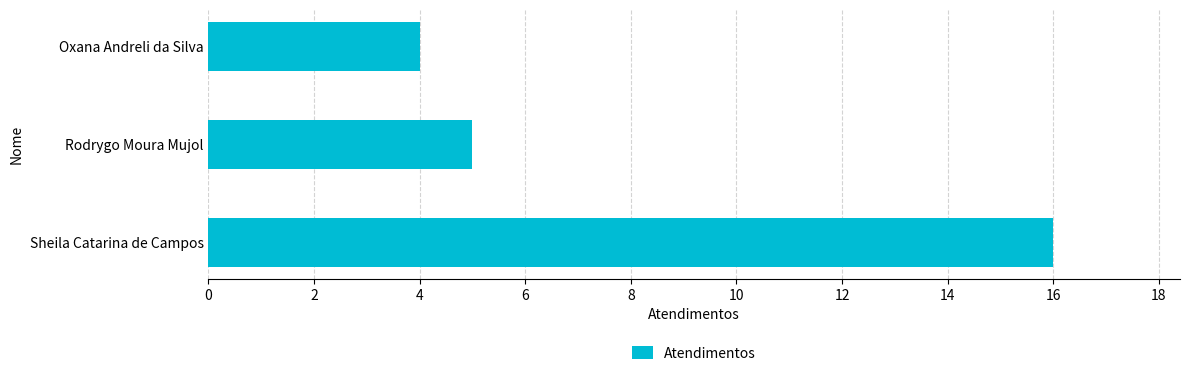

Rank the categories by value from highest to lowest.

Sheila Catarina de Campos, Rodrygo Moura Mujol, Oxana Andreli da Silva